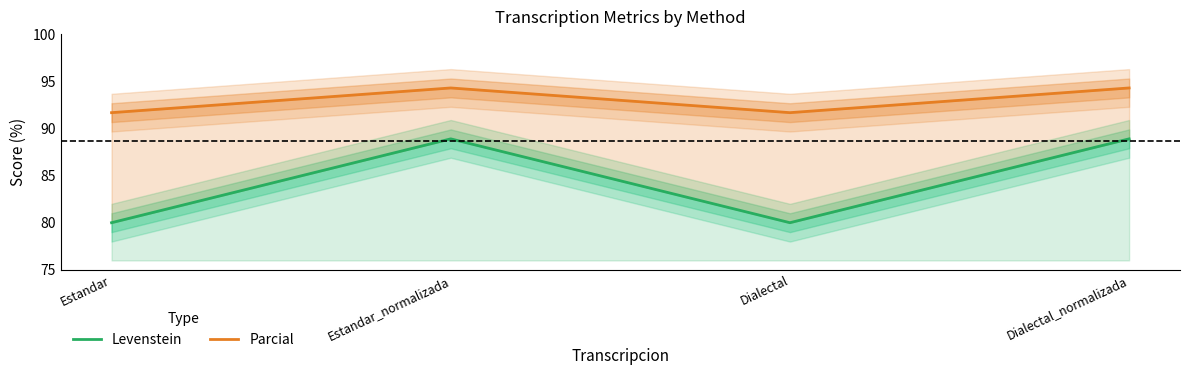

What is the average value of the Levenstein series?

84.4